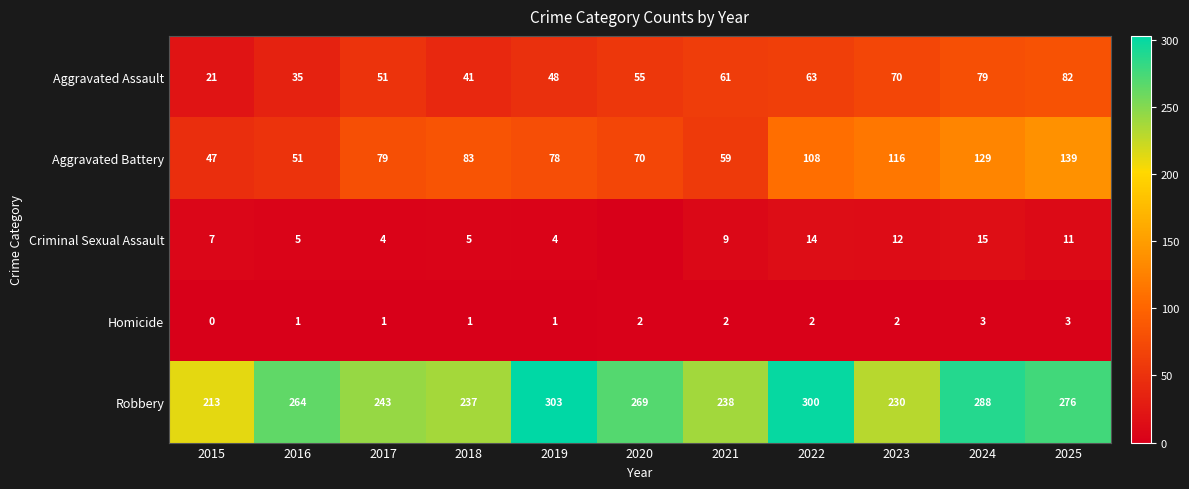

Is the value of Robbery at 2024 greater than the value of Homicide at 2017?

Yes